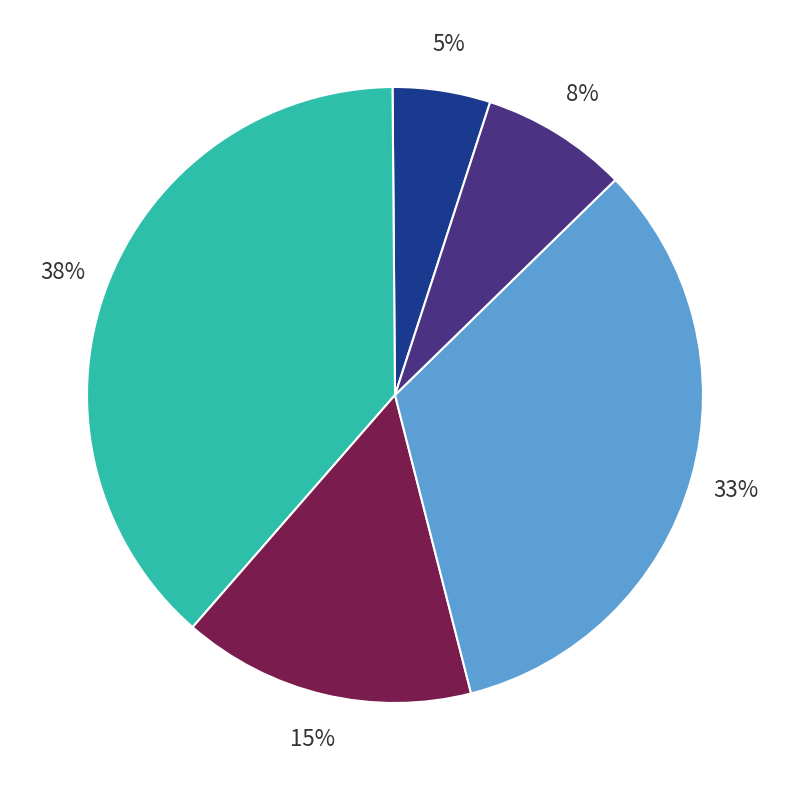

To the nearest percent, what is the difference between the largest and smallest slice percentages?

33%